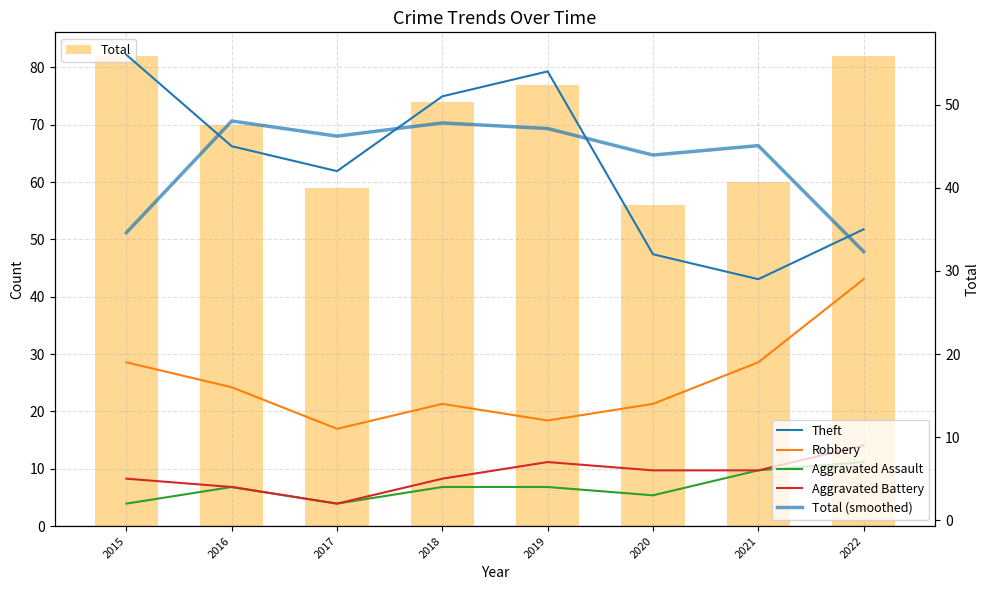

Reading left to right, list all the values displayed in this chart.

Total: 82.0	70.0	59.0	74.0	77.0	56.0	60.0	82.0
Theft: 56.0	45.0	42.0	51.0	54.0	32.0	29.0	35.0
Robbery: 19.0	16.0	11.0	14.0	12.0	14.0	19.0	29.0
Aggravated Assault: 2.0	4.0	2.0	4.0	4.0	3.0	6.0	7.0
Aggravated Battery: 5.0	4.0	2.0	5.0	7.0	6.0	6.0	9.0
Total (smoothed): 34.6	48.0	46.2	47.8	47.1	43.9	45.1	32.3